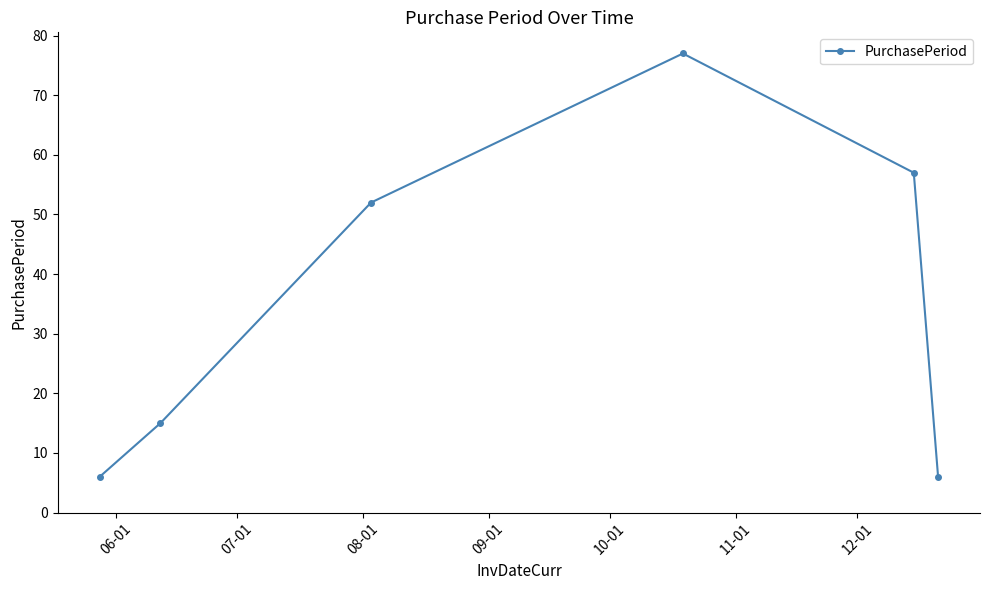

What is the minimum value shown in the chart?

6